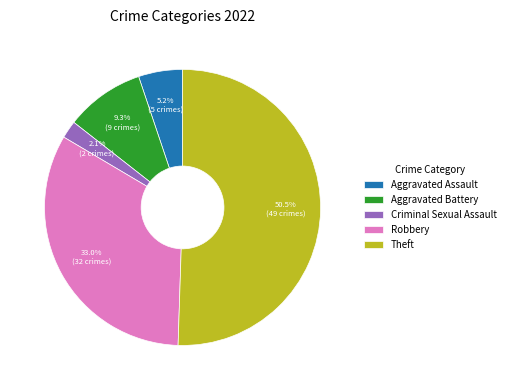

What portion of the pie excludes Aggravated Battery?

90.7%